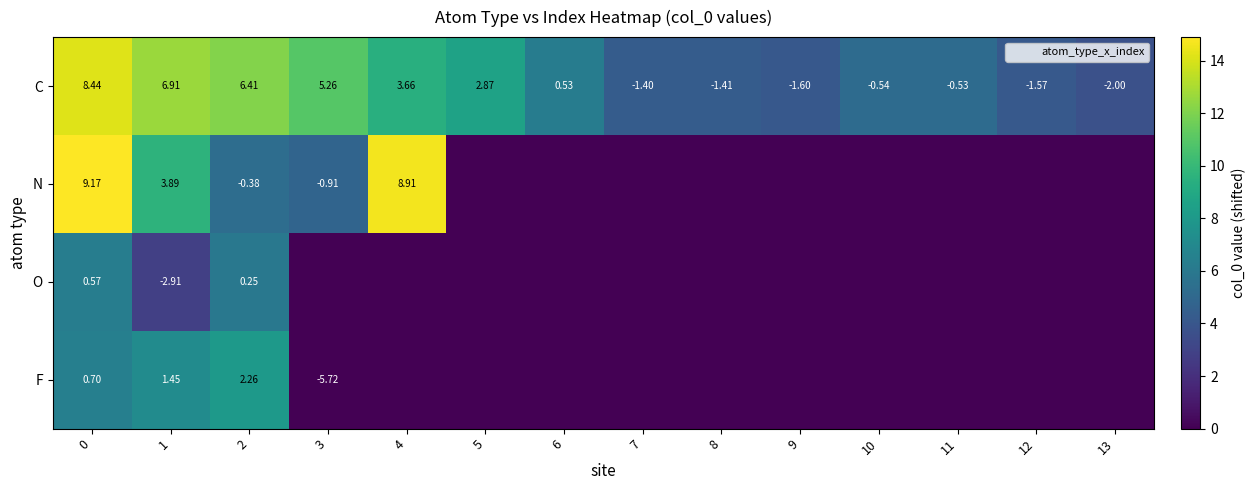

At 0, list the series in order from largest to smallest.

N, C, F, O